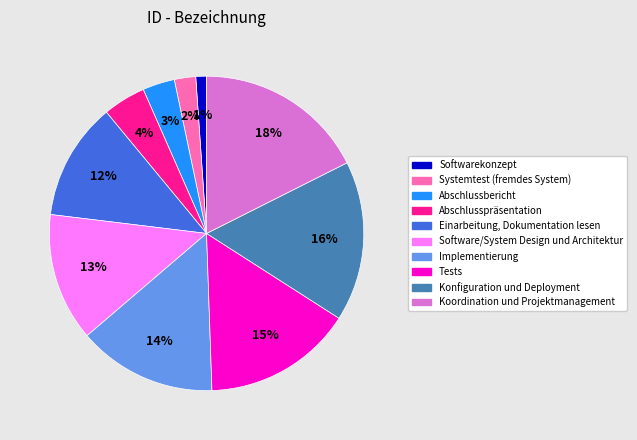

How many slices are in this pie chart?

10